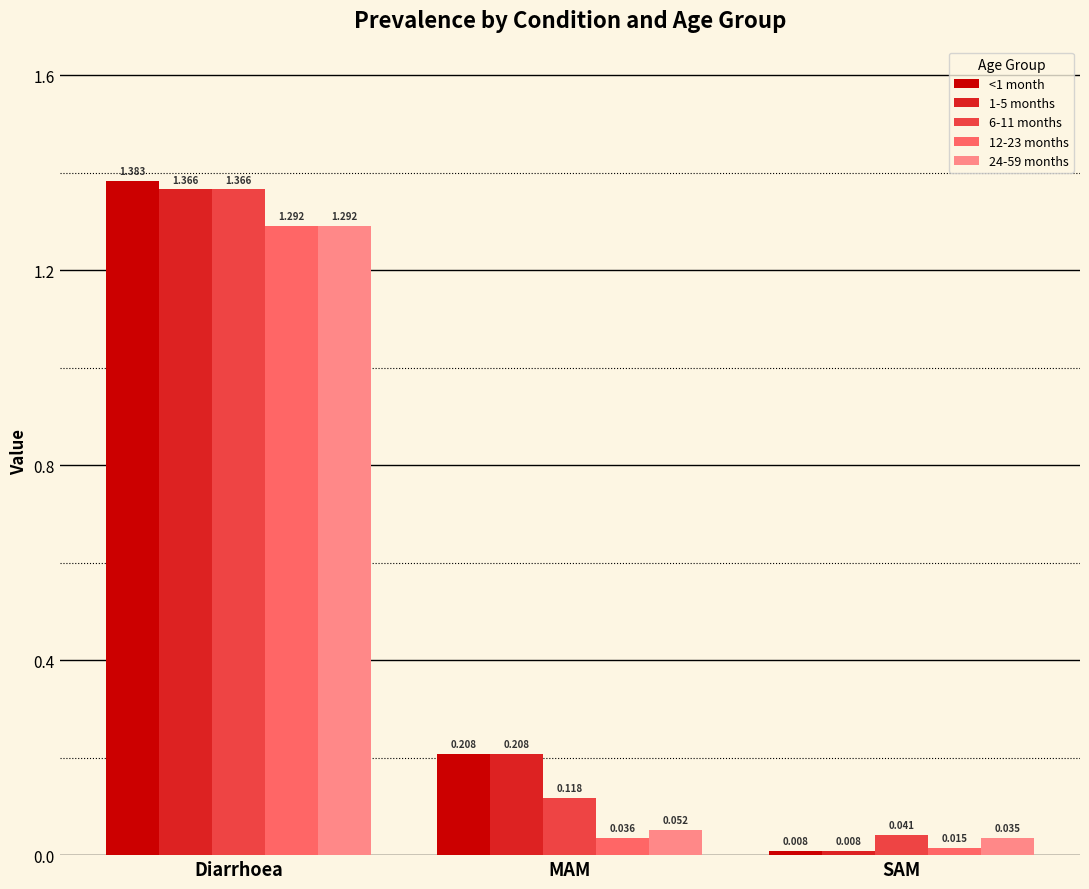

Which label corresponds to the smallest value in the chart?

SAM